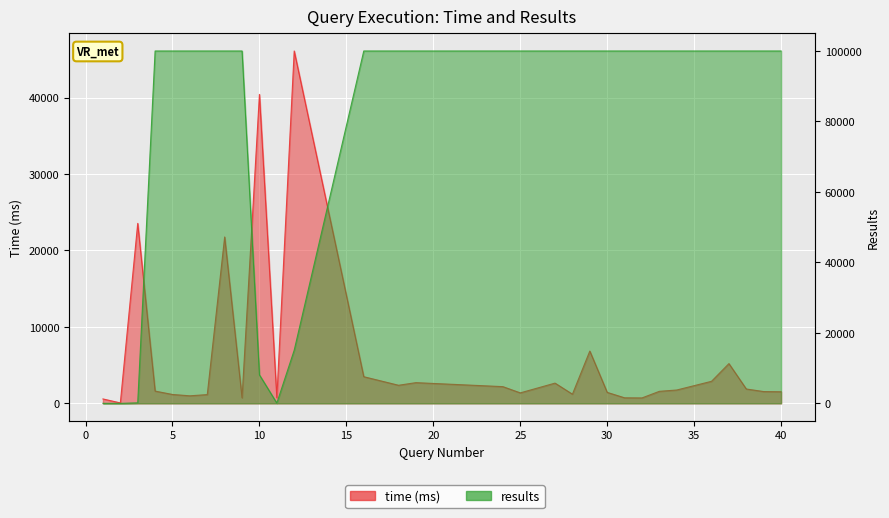

At which category is the sum across all series the highest?

8